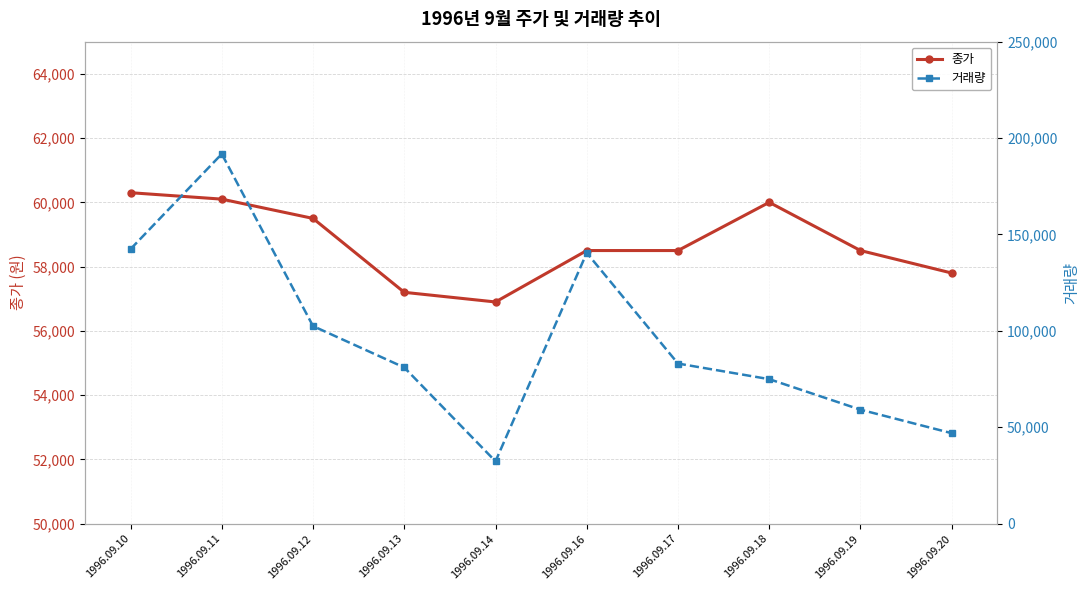

Which has a higher value, 1996.09.12 or 1996.09.17?

1996.09.12